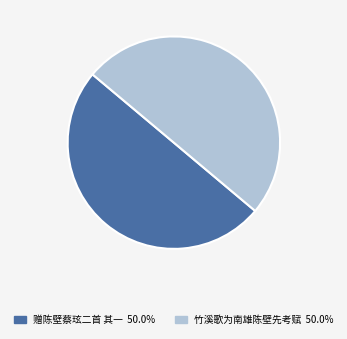

Rank the categories by value from lowest to highest.

赠陈壁蔡玹二首 其一, 竹溪歌为南雄陈壁先考赋